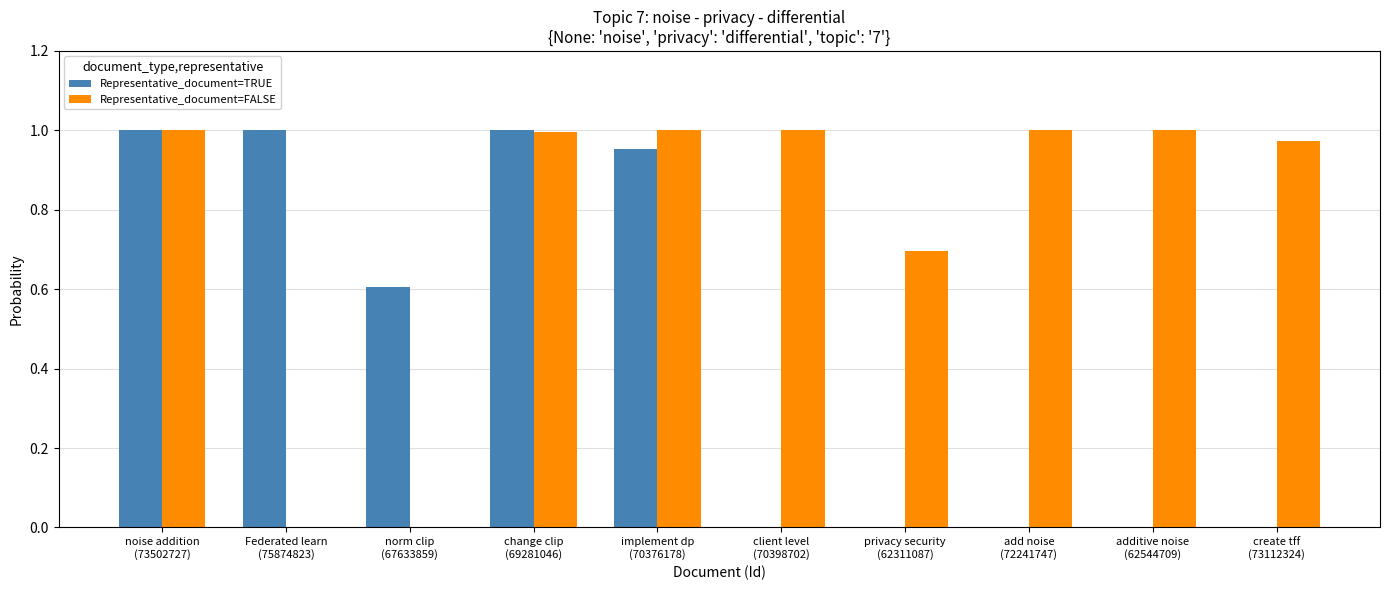

What are all the series names shown in the legend?

Representative_document=TRUE, Representative_document=FALSE